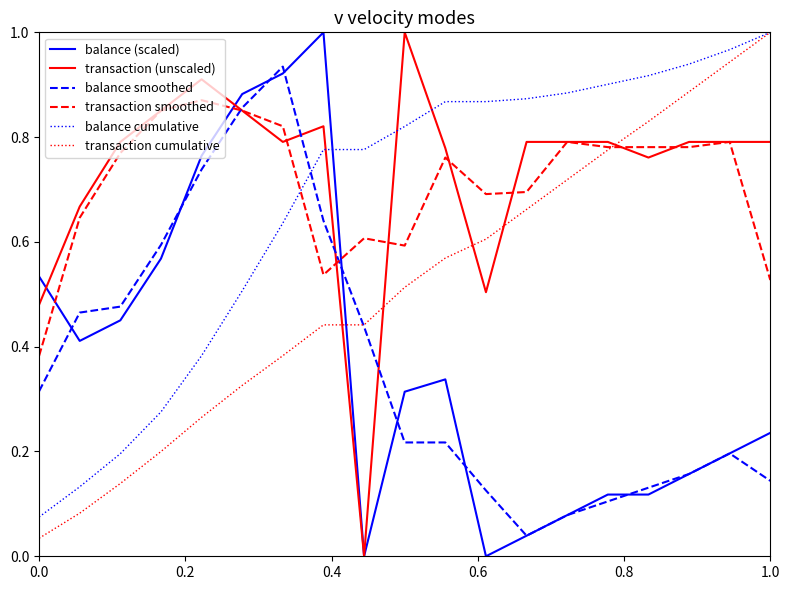

True or false: transaction smoothed and transaction cumulative intersect in this chart.

True